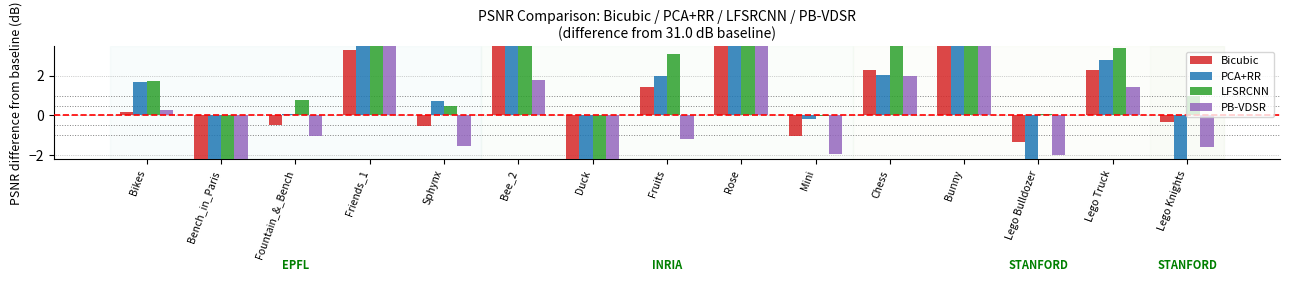

Which has a higher value, Bikes or Chess?

Chess